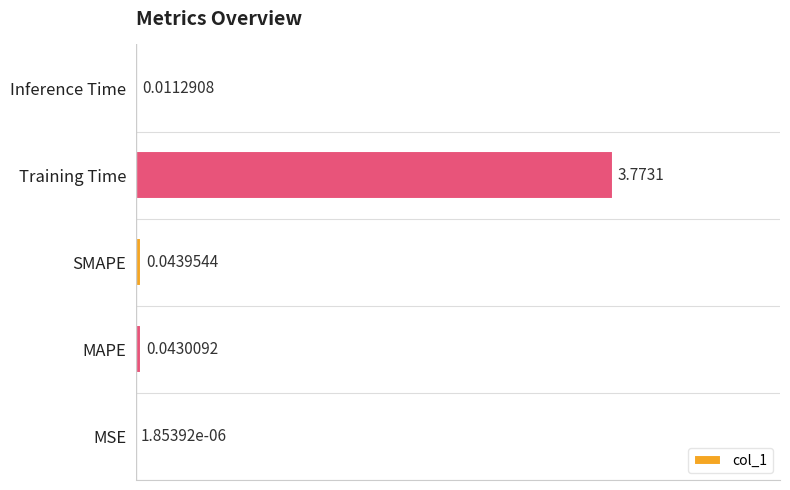

What is the sum of all values?

1.0